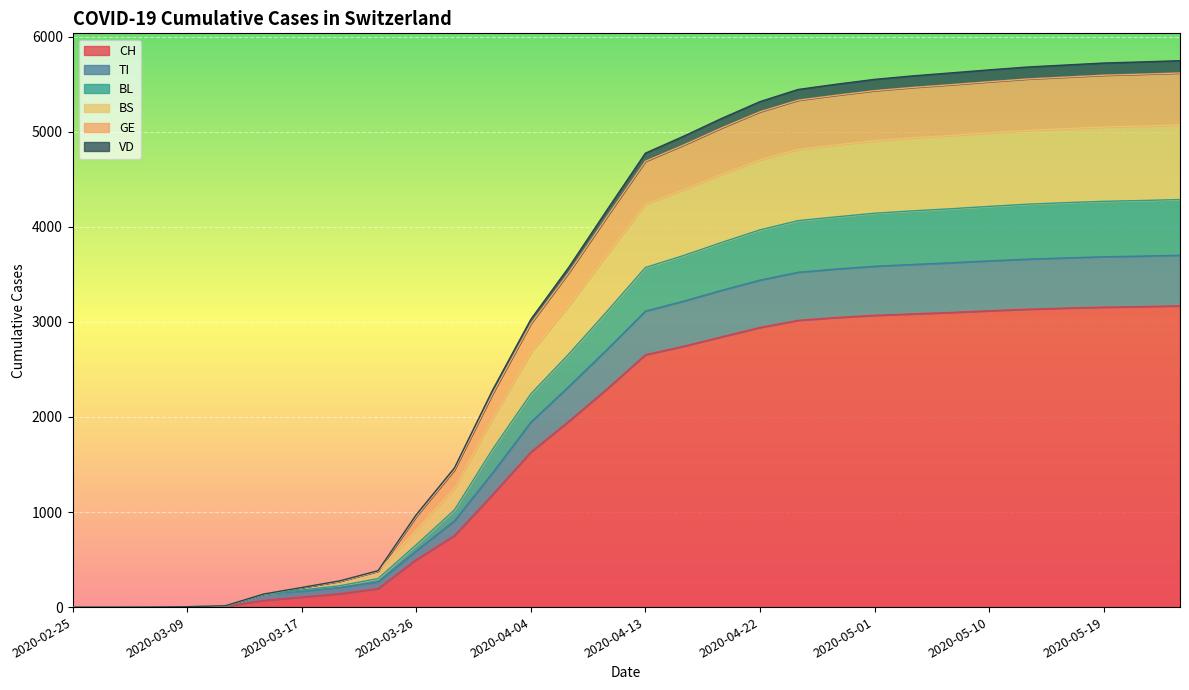

True or false: BL and TI intersect in this chart.

False